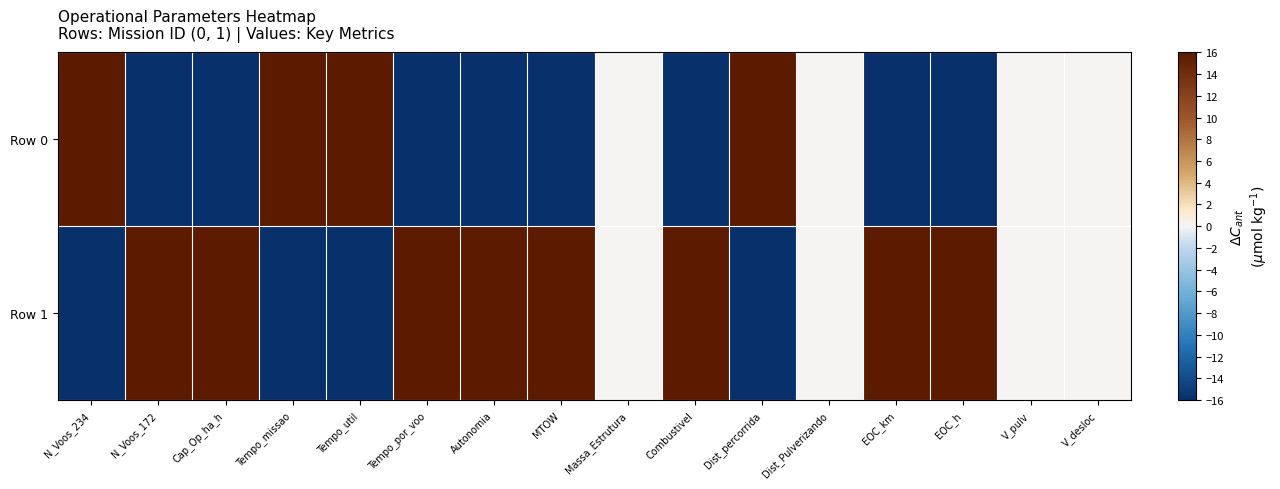

Which series has the largest total across all categories?

Row 1